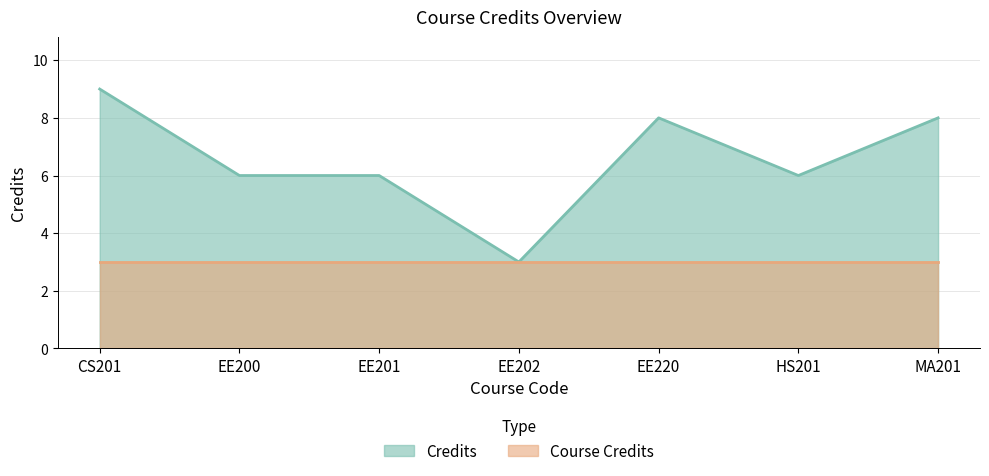

Rank the categories by value from highest to lowest.

CS201, EE220, MA201, EE200, EE201, HS201, EE202